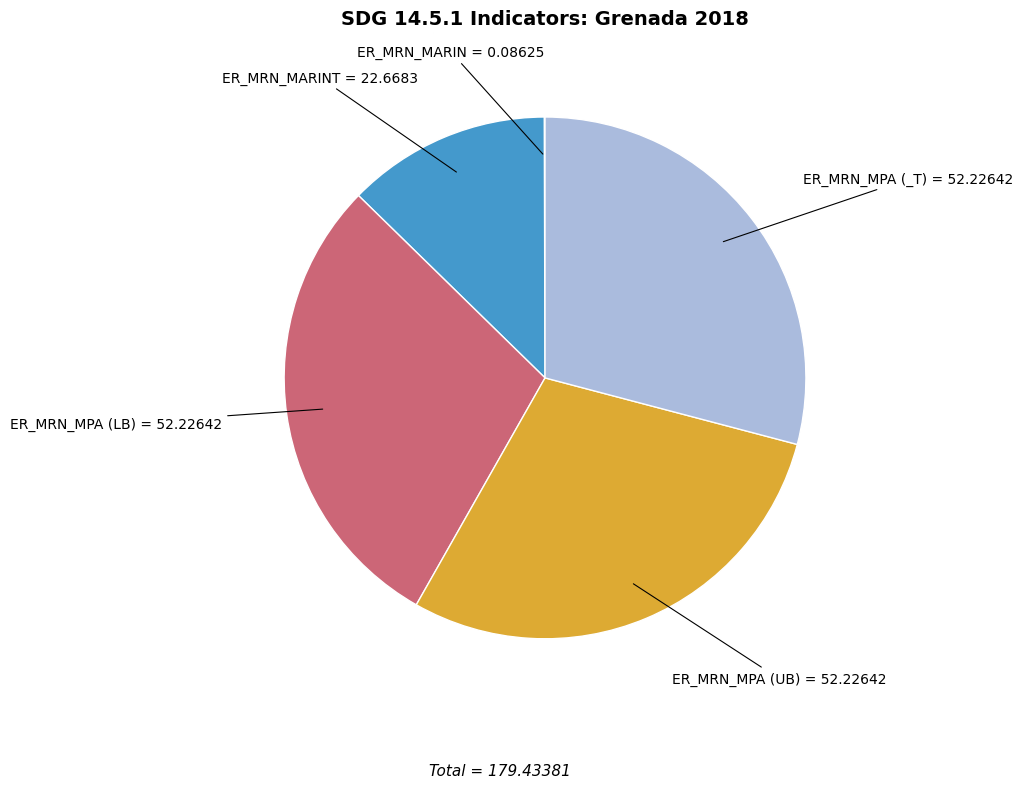

Combined, do ER_MRN_MPA (_T) and ER_MRN_MPA (UB) account for over 50%?

Yes